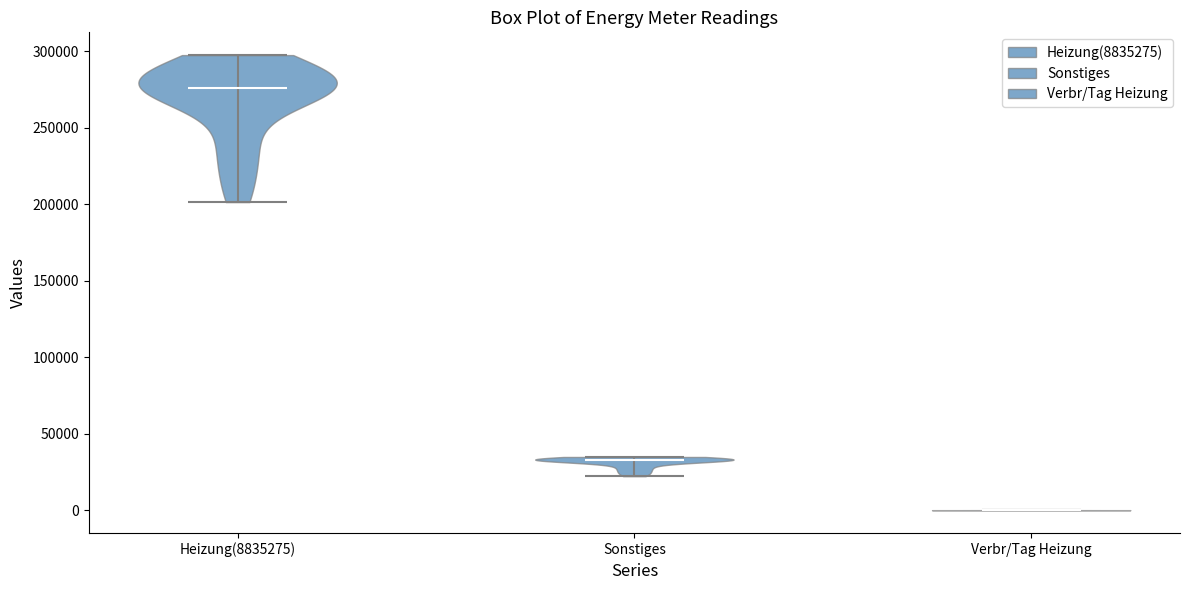

What is the highest point the violin for Verbr/Tag Heizung reaches on the y-axis? The values are not printed on the chart, so give them approximately, as read against the axis.

0